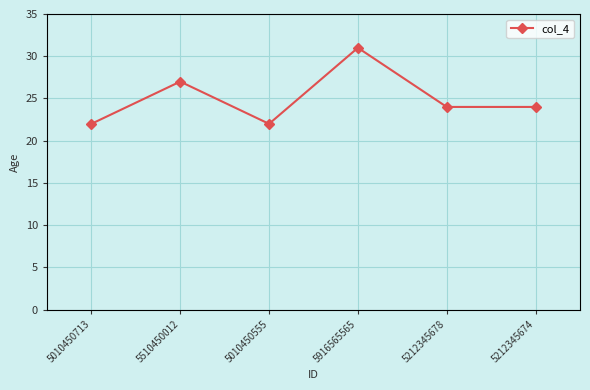

What is the change in value from 5916565565 to 5212345678?

-7